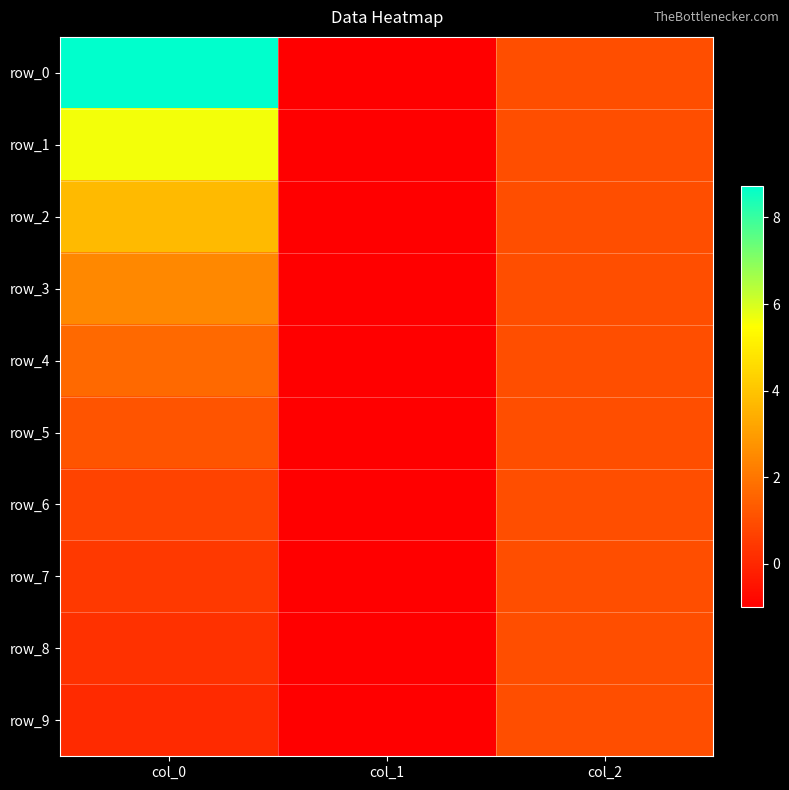

At how many categories does at least one series exceed 1?

1